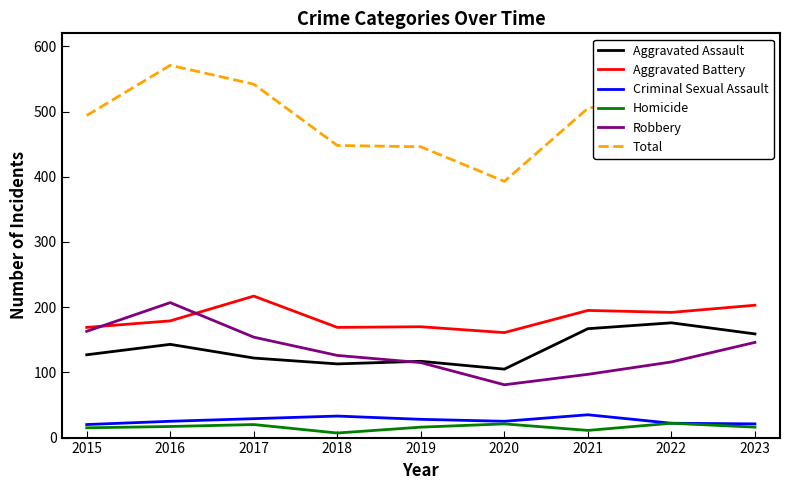

How many lines are shown in the chart?

6